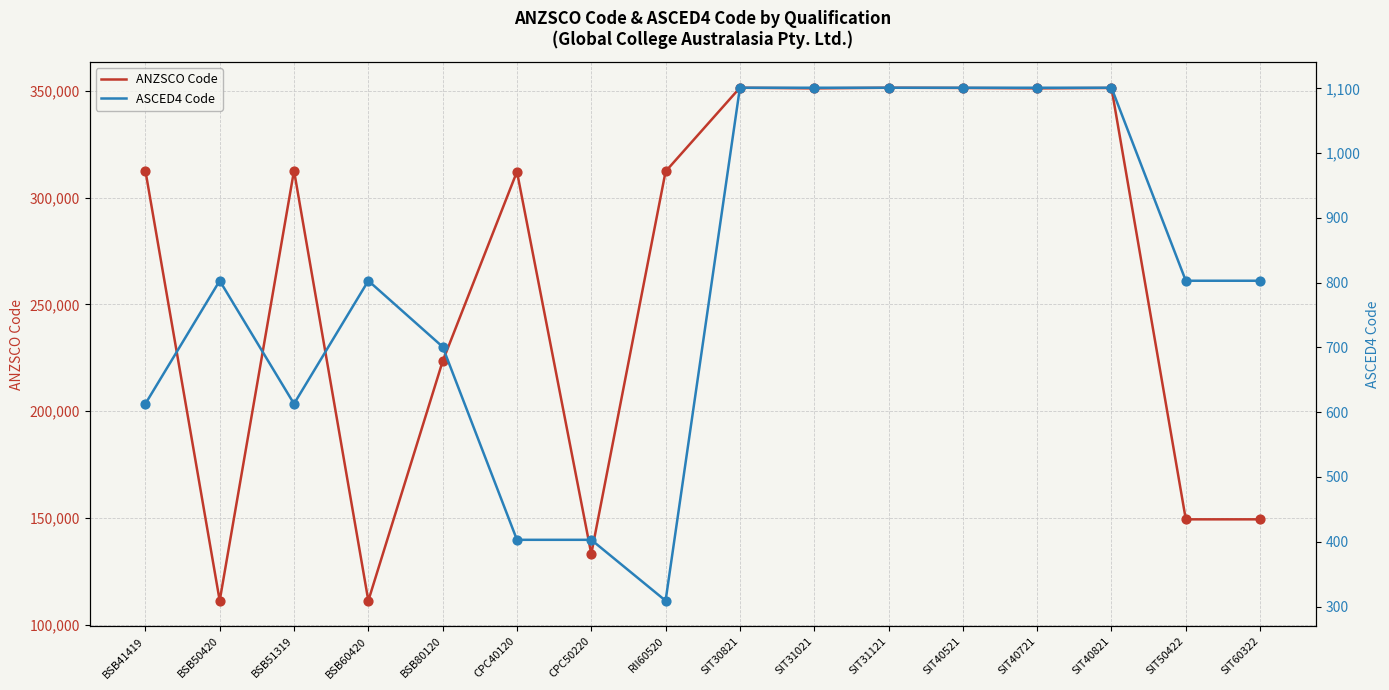

Is the value of ASCED4 Code at SIT60322 greater than the value of ANZSCO Code at BSB51319?

No